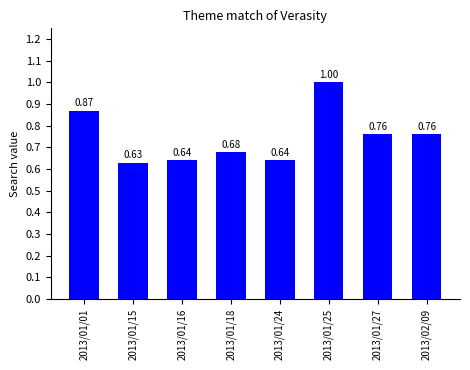

What is the difference between the maximum and second lowest values?

0.4